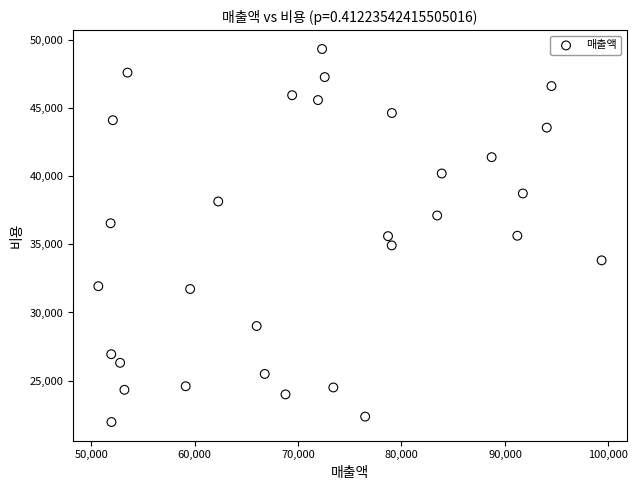

What is the range of X values (max minus min)?

48647